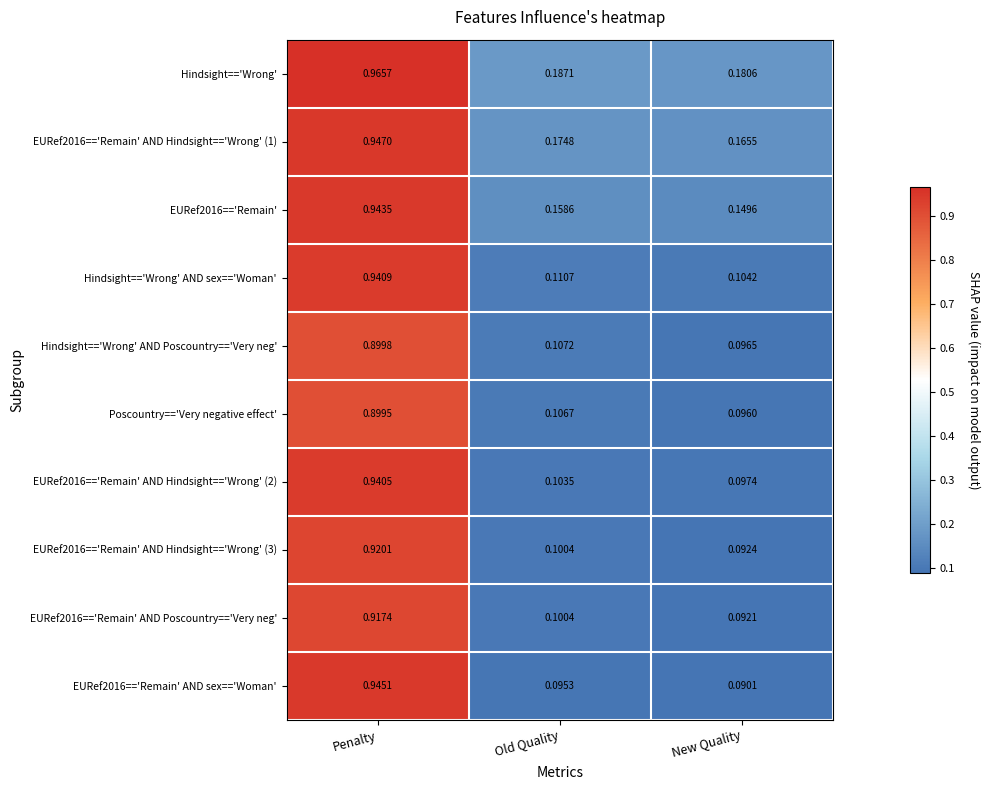

Which category has the lowest value in the EURef2016=='Remain' series?

New Quality